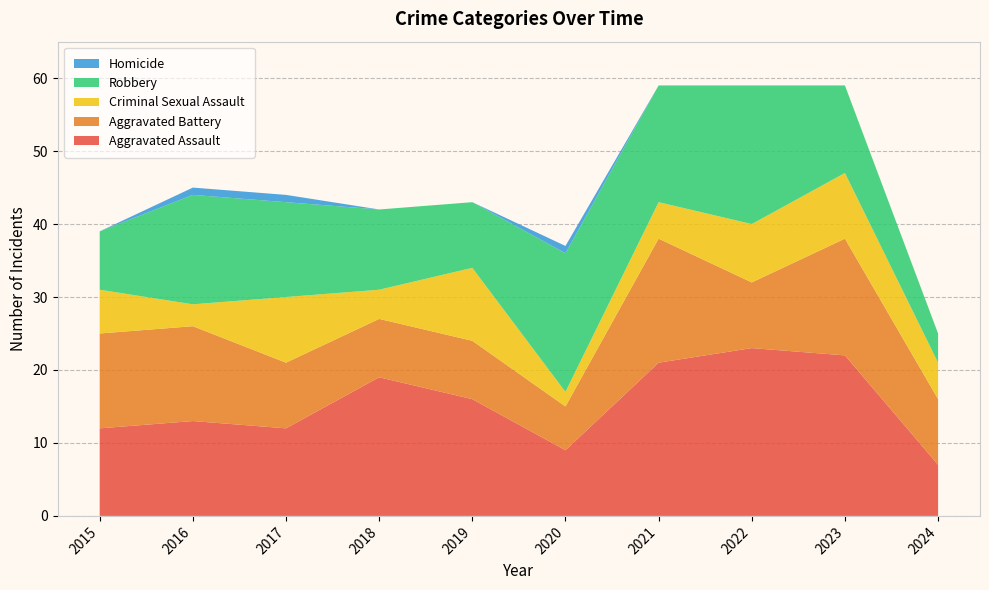

Reading right to left, list all the values displayed in this chart.

Aggravated Assault: 2024=7	2023=22	2022=23	2021=21	2020=9	2019=16	2018=19	2017=12	2016=13	2015=12
Aggravated Battery: 2024=9	2023=16	2022=9	2021=17	2020=6	2019=8	2018=8	2017=9	2016=13	2015=13
Criminal Sexual Assault: 2024=5	2023=9	2022=8	2021=5	2020=2	2019=10	2018=4	2017=9	2016=3	2015=6
Robbery: 2024=4	2023=12	2022=19	2021=16	2020=19	2019=9	2018=11	2017=13	2016=15	2015=8
Homicide: 2024=0	2023=0	2022=0	2021=0	2020=1	2019=0	2018=0	2017=1	2016=1	2015=0